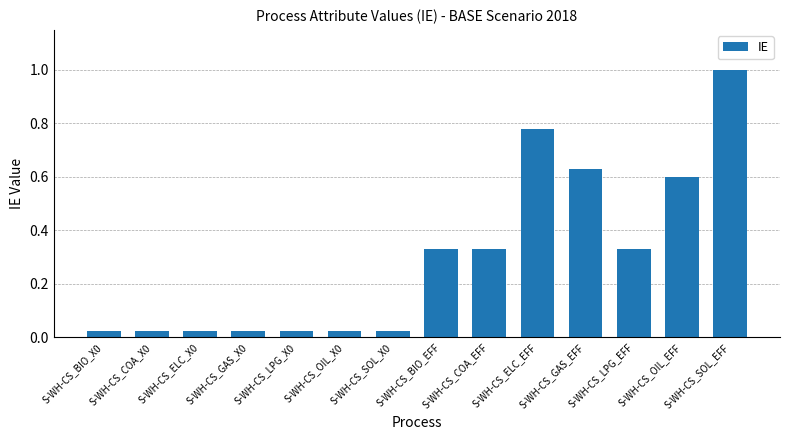

What is the approximate value at S-WH-CS_SOL_EFF?

1.0